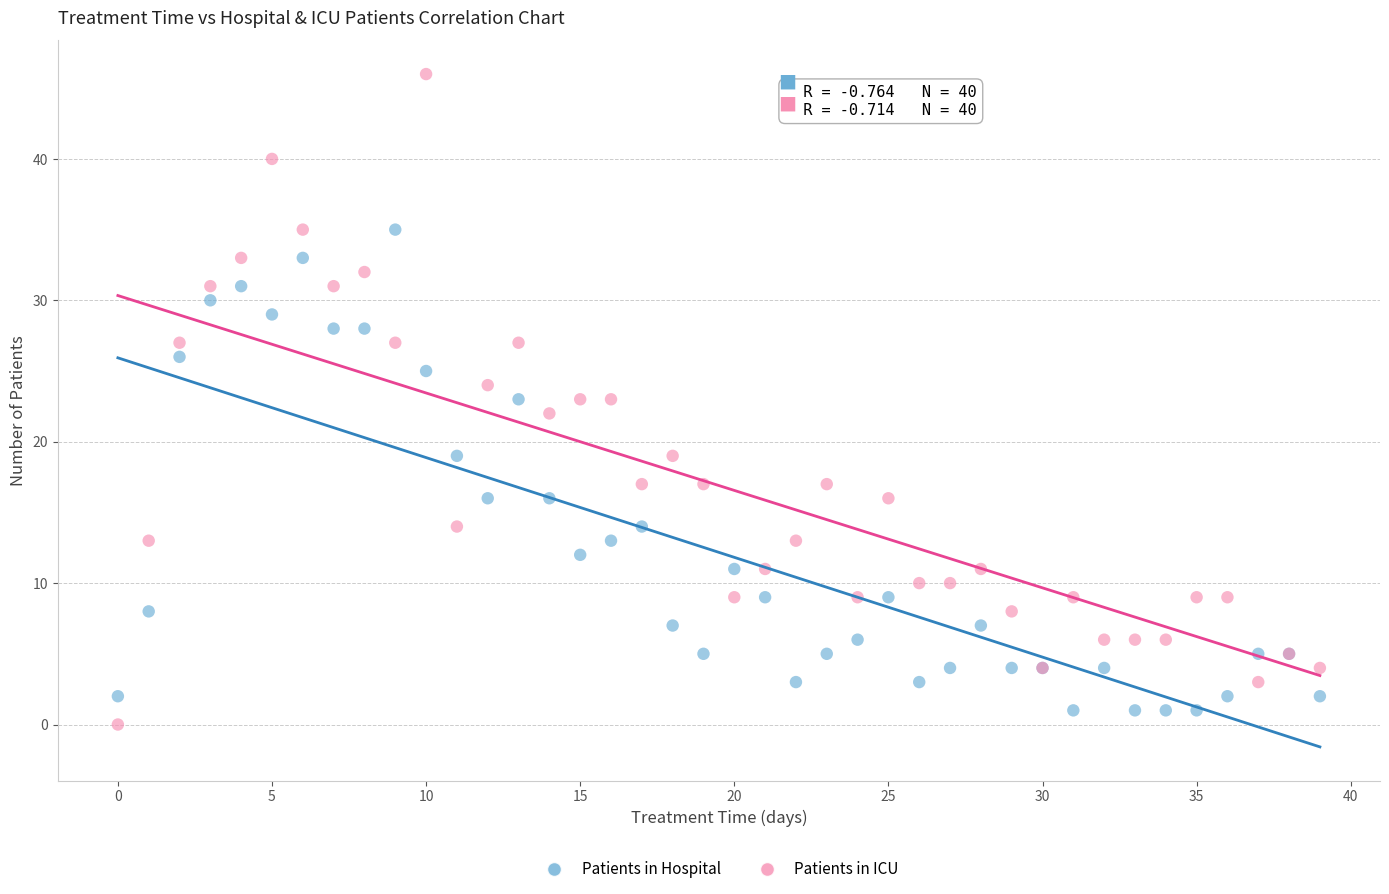

Which series has the largest Y range (max minus min)?

Patients in ICU